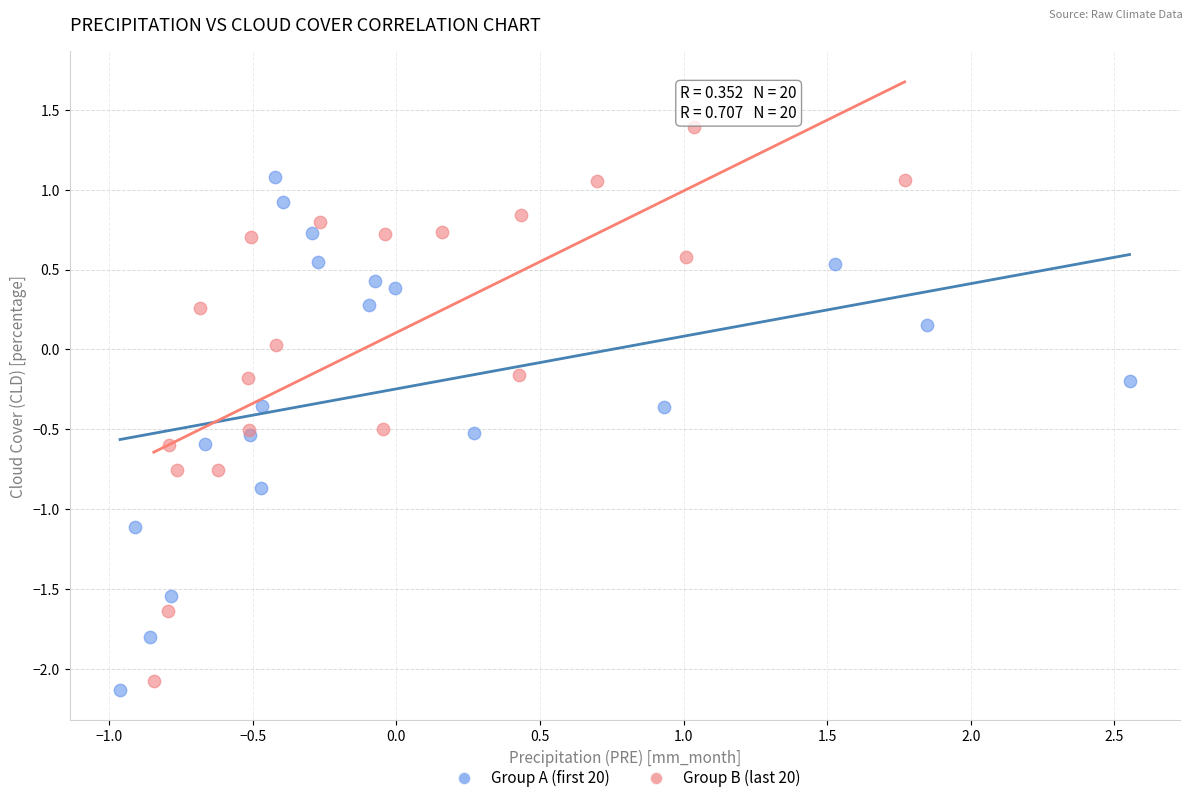

Which series contains the highest Y value?

Group B (last 20)